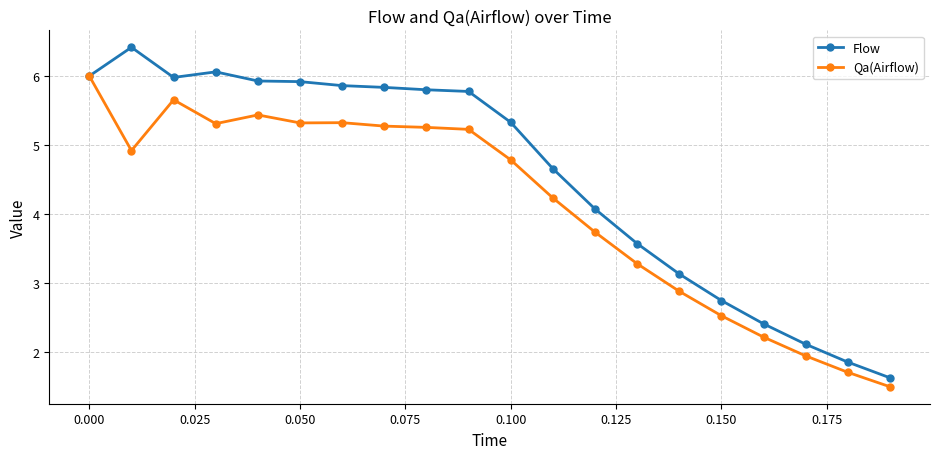

What are all the series names shown in the legend?

Flow, Qa(Airflow)